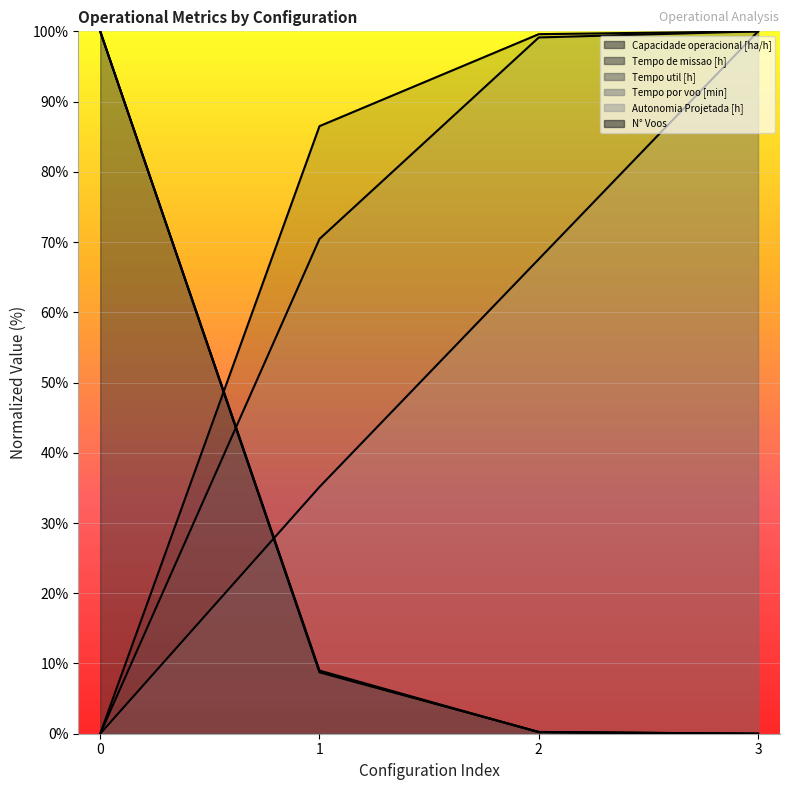

Reading left to right, list all the values displayed in this chart.

Capacidade operacional [ha/h]: 0=0.0	1=86.5	2=99.6	3=100.0
Tempo de missao [h]: 0=100.0	1=8.8	2=0.2	3=0.0
Tempo util [h]: 0=100.0	1=8.7	2=0.3	3=0.0
Tempo por voo [min]: 0=0.0	1=70.4	2=99.1	3=100.0
Autonomia Projetada [h]: 0=0.0	1=35.1	2=67.6	3=100.0
N° Voos: 0=100.0	1=9.0	2=0.2	3=0.0